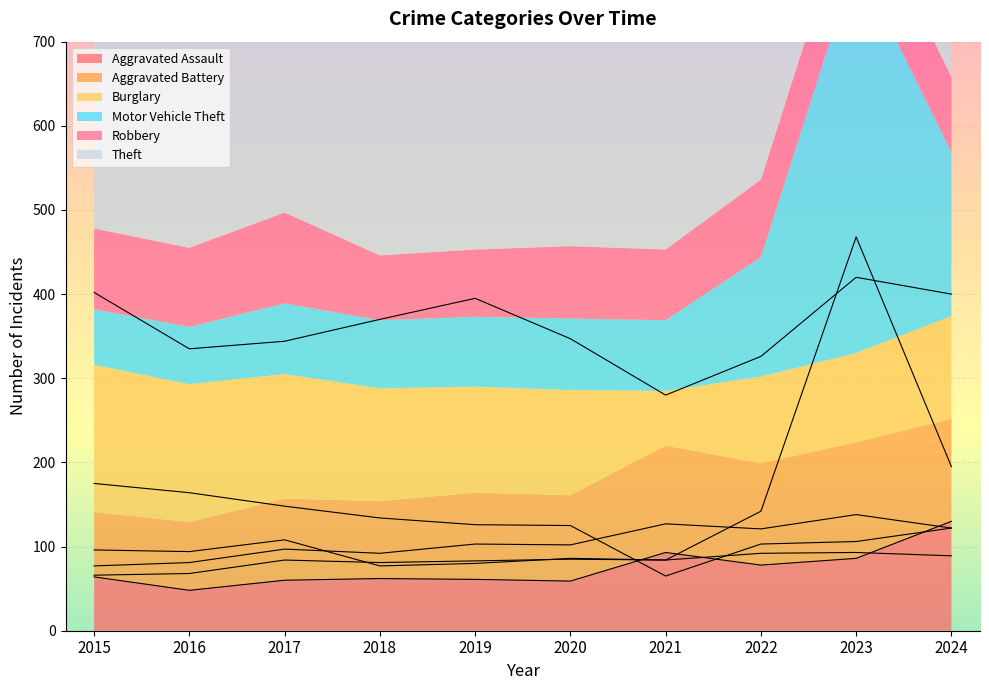

Count the number of data series in this chart.

6